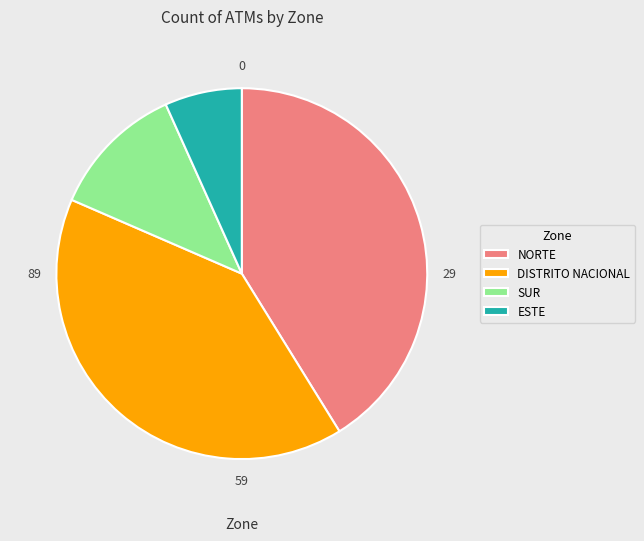

Does ESTE account for over 50% of the chart?

No